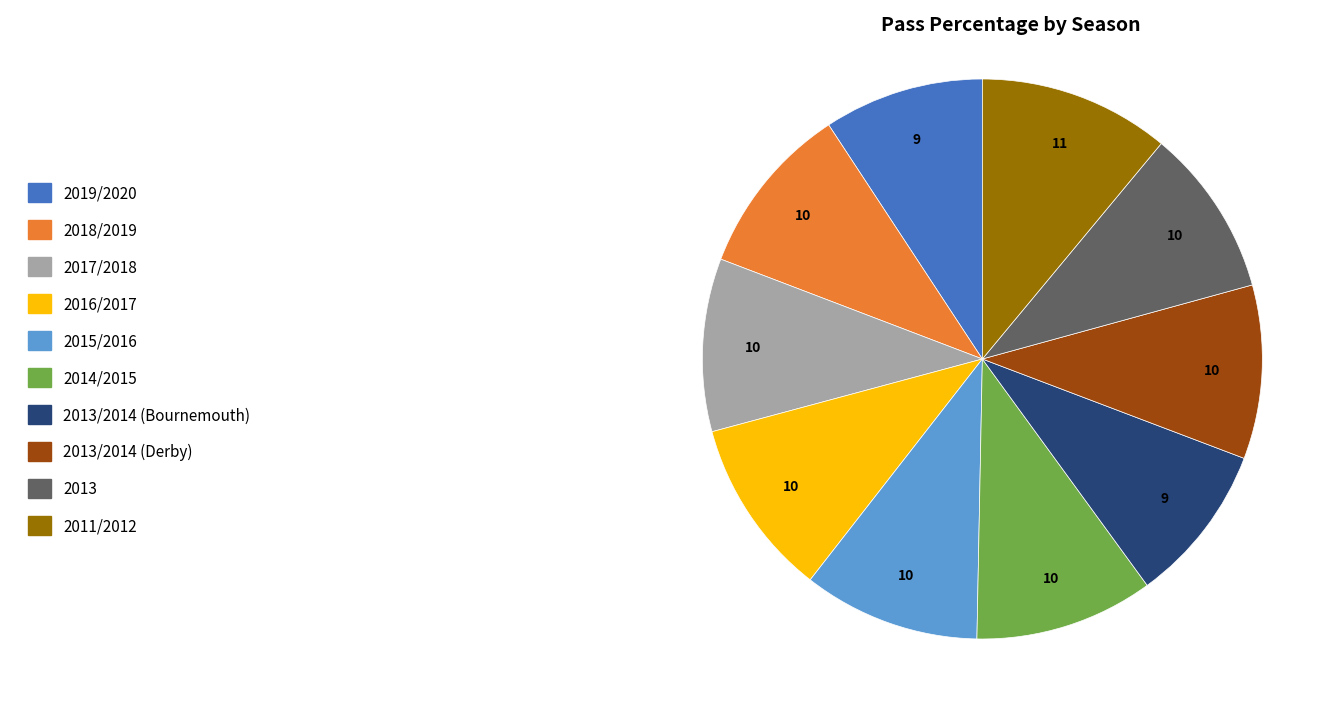

Approximately how many times larger is the value at 2013/2014 (Derby) compared to 2017/2018?

1.0